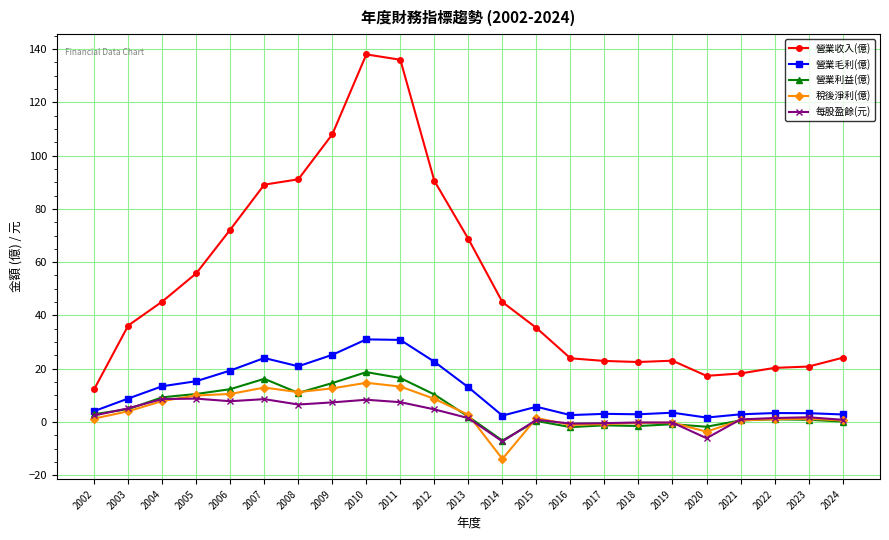

Is it true that 營業毛利(億) equals 15.3 at 2005?

True